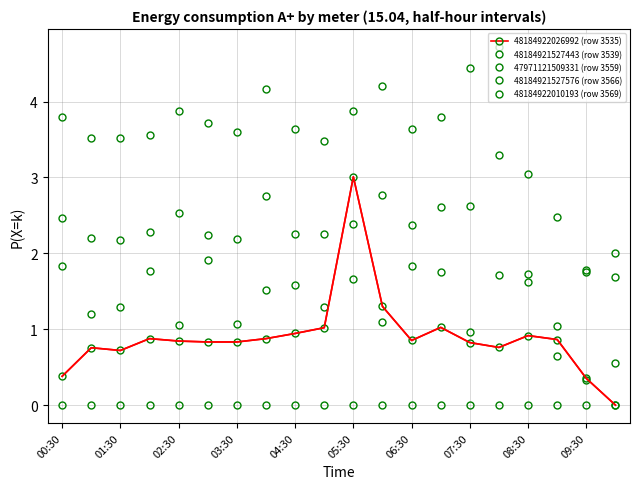

What is the maximum value for 47971121509331 (row 3559)?

4.7